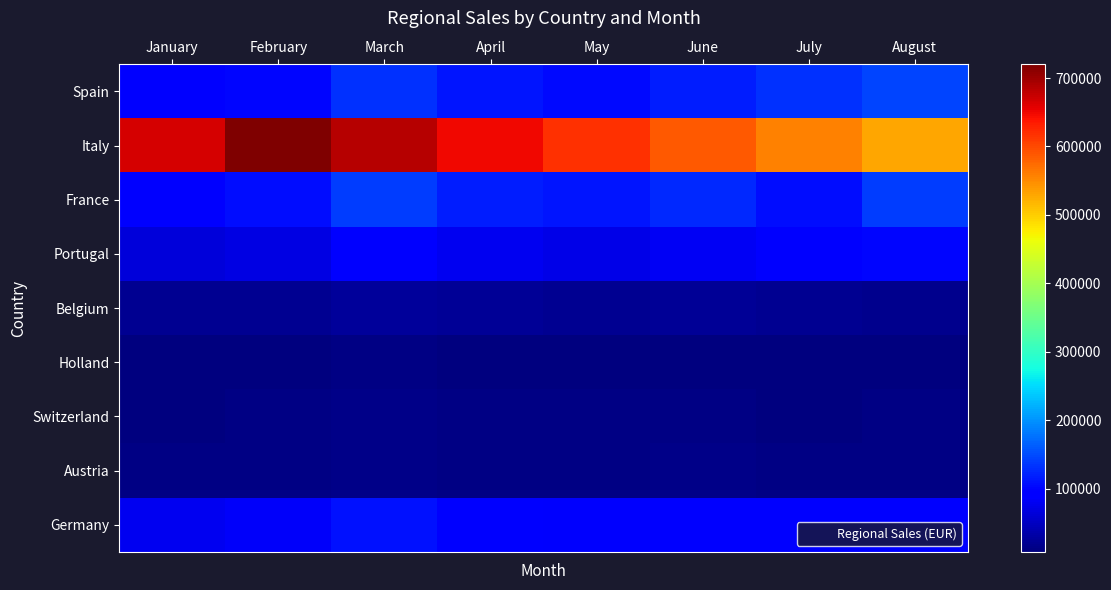

Which series has the largest total across all categories?

Italy